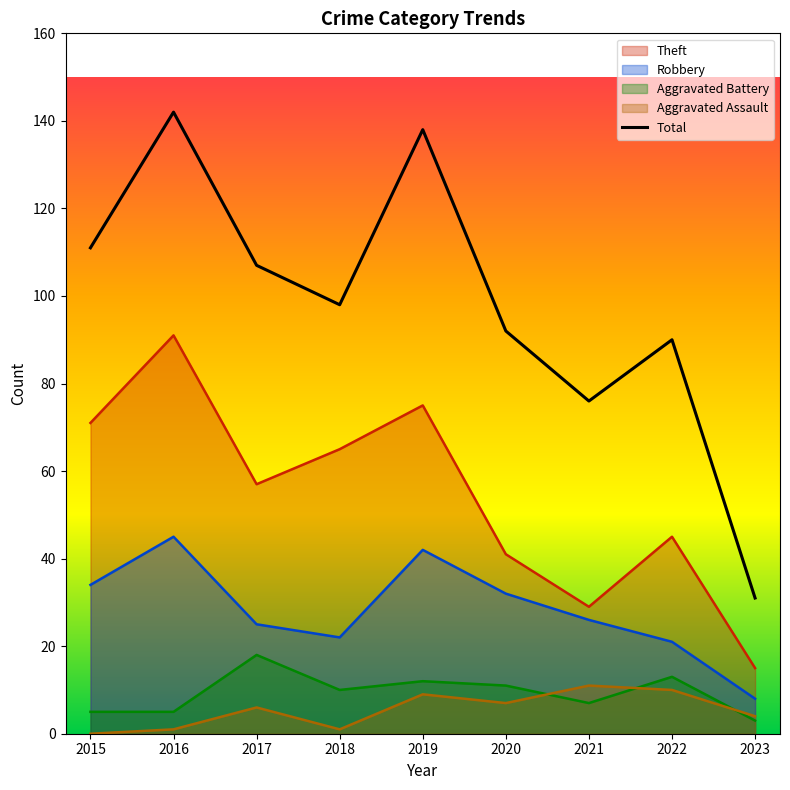

Does the chart have visible grid lines?

No